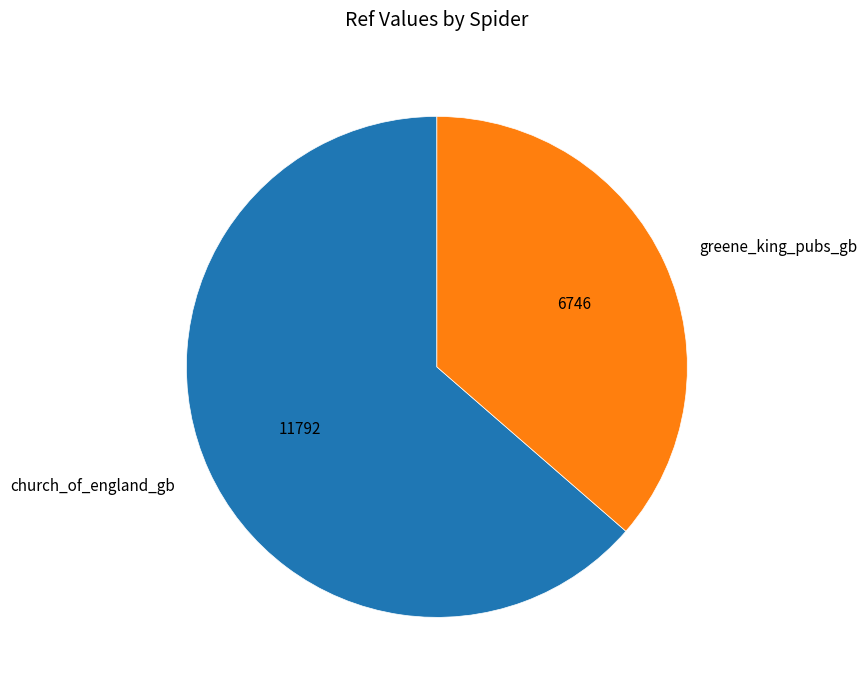

Is there any slice that represents more than half of the pie?

Yes